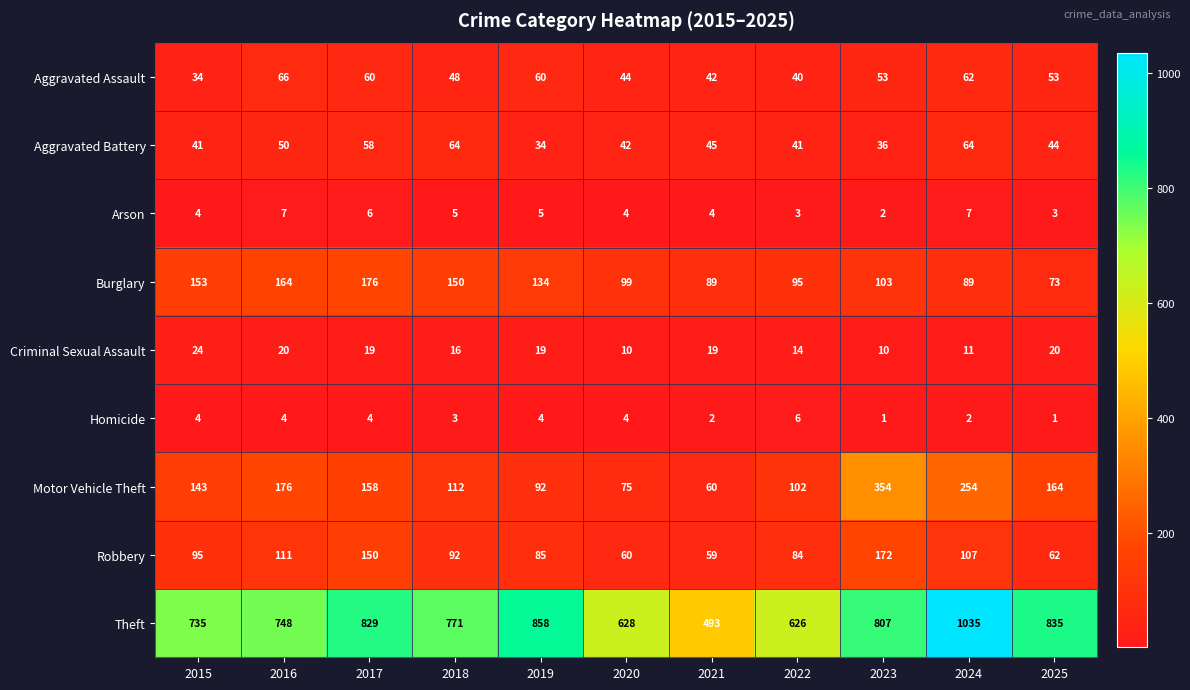

What is the difference between the Burglary values at 2021 and 2019?

45